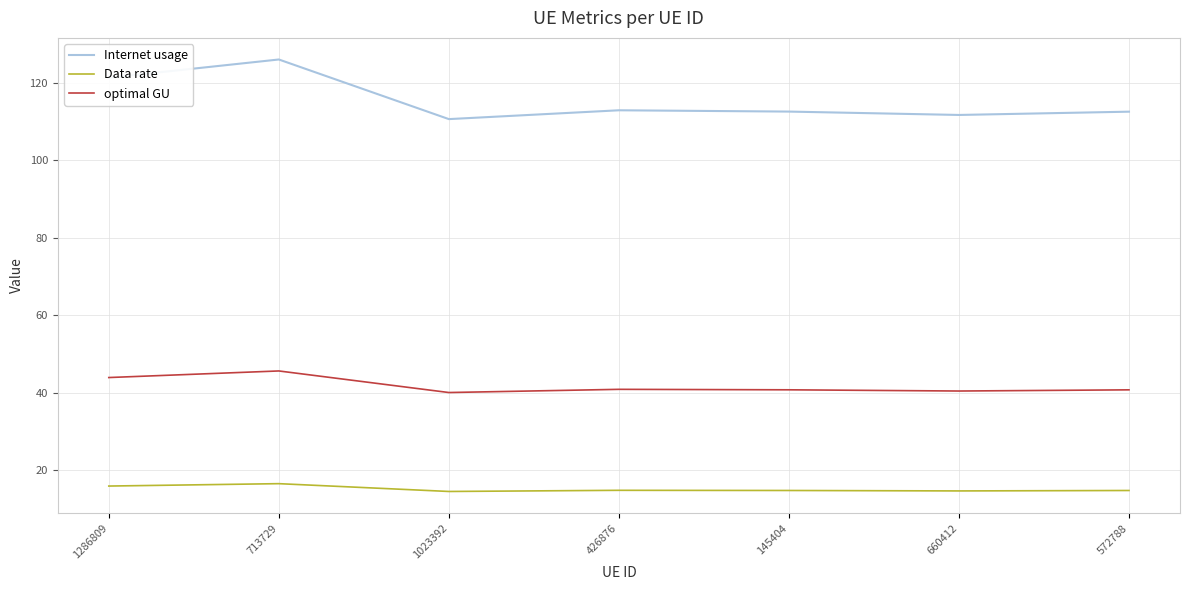

True or false: Internet usage has more than 0 points higher than both neighbors.

True